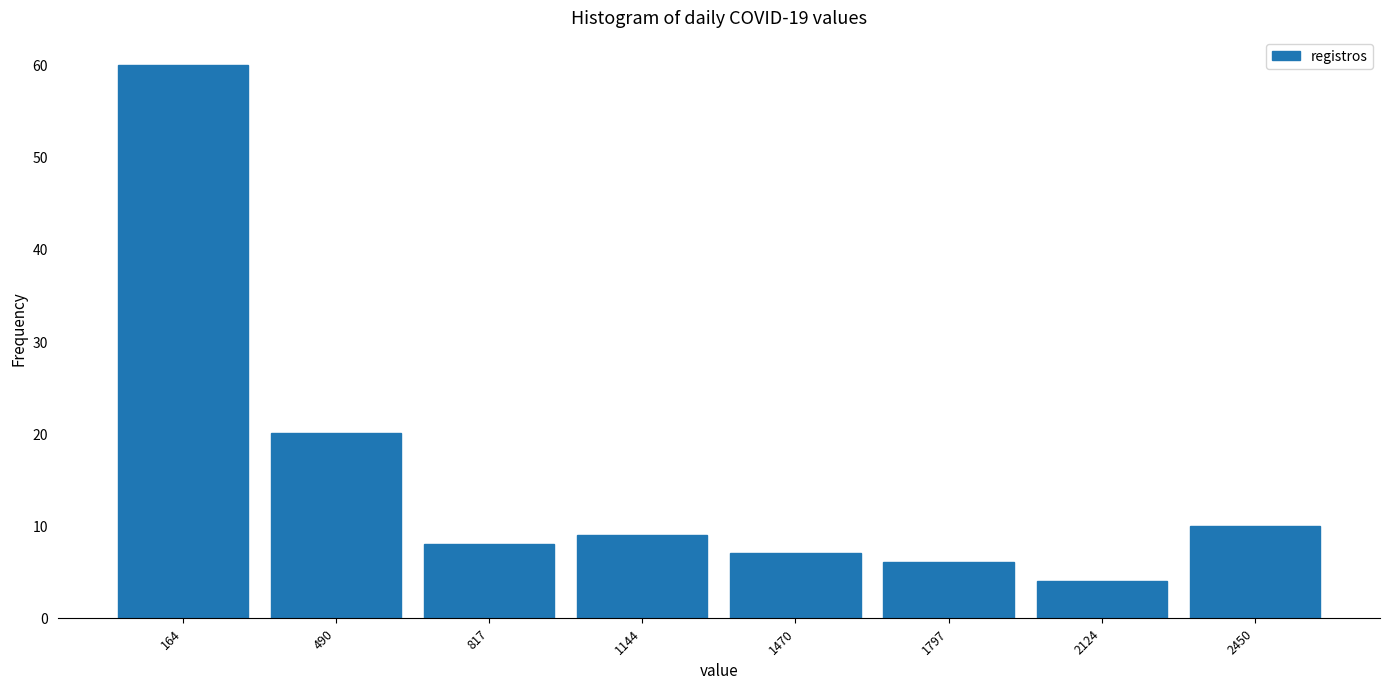

Over which range of the x-axis is the bar tallest?

0 to 350